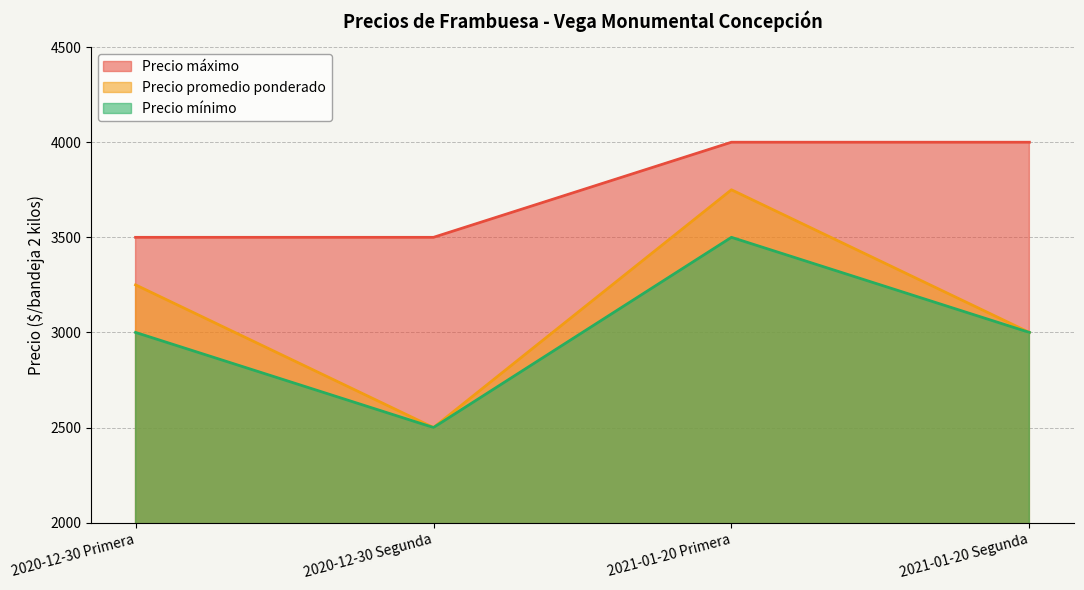

List the labels in order of Precio promedio ponderado value, largest first.

2021-01-20 Primera, 2020-12-30 Primera, 2021-01-20 Segunda, 2020-12-30 Segunda